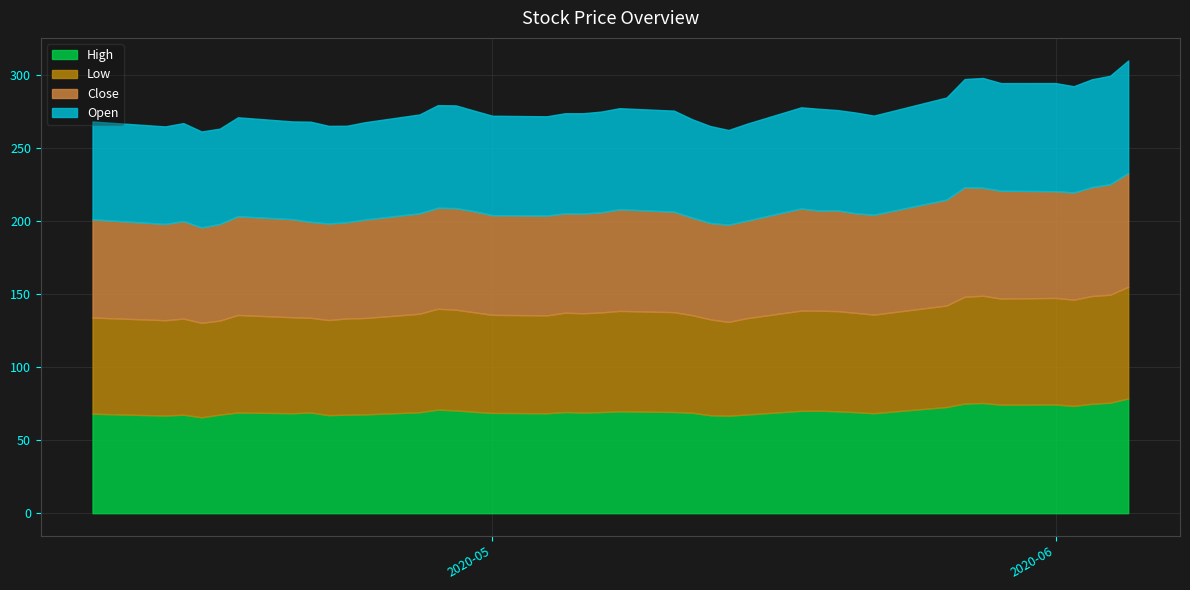

What is the sum of all Close values?

2769.3